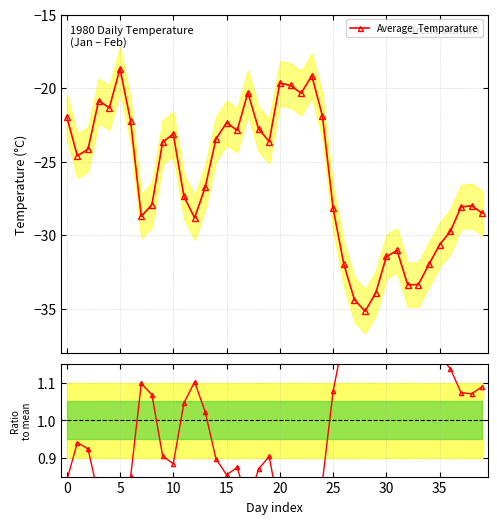

What is the maximum value for Average_Temparature?

-18.7